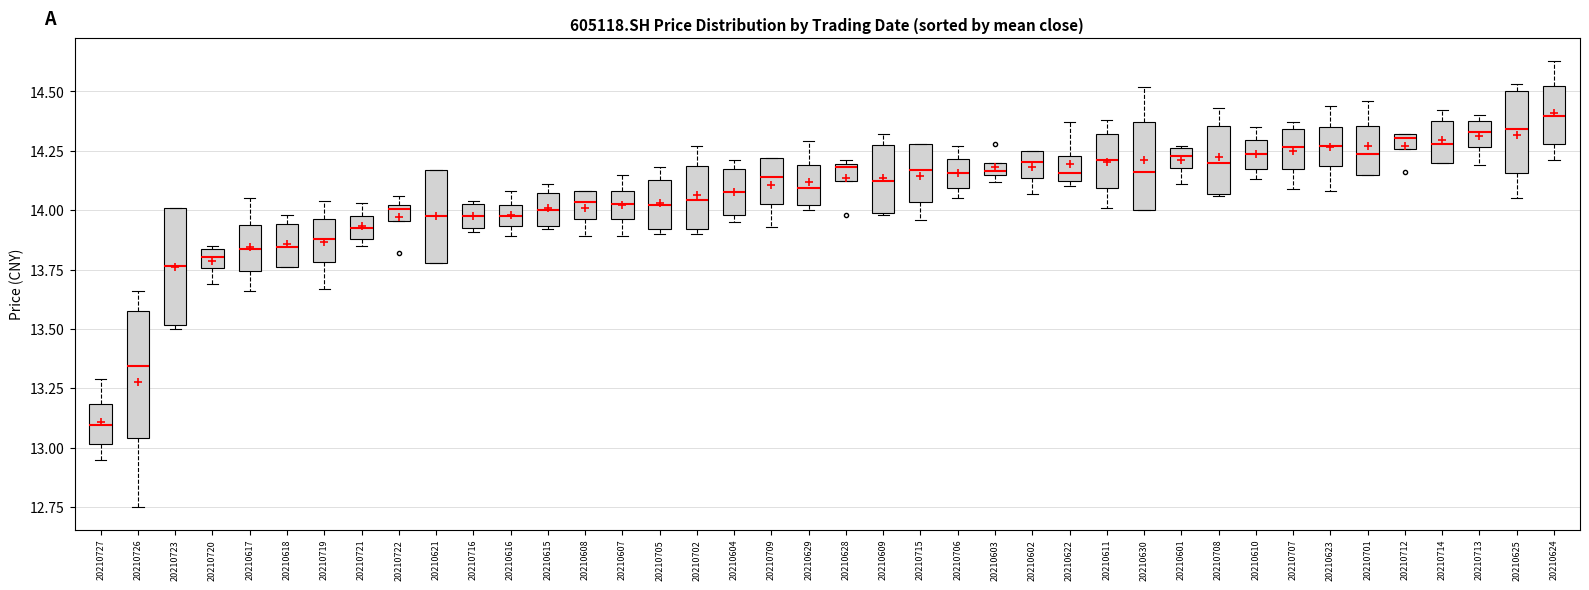

Which box has the highest median line?

20210624